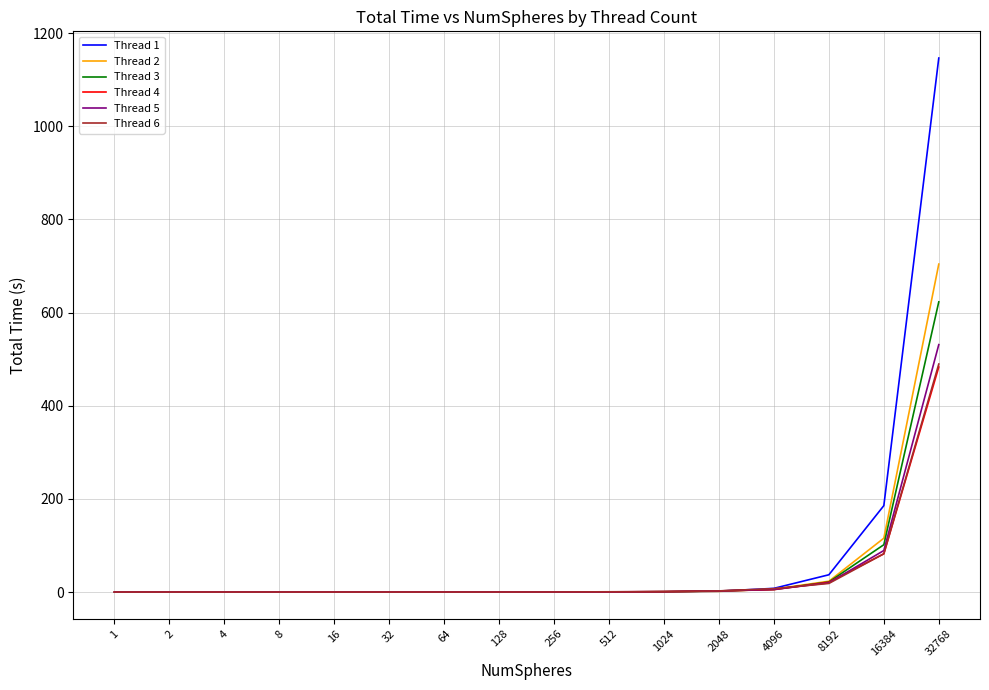

True or false: Thread 5 has a value of 5.9 at 4096.

True